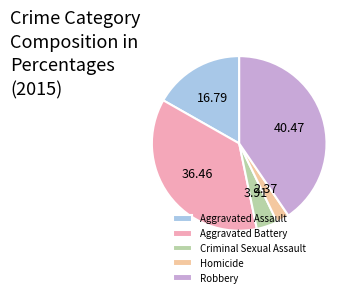

Approximately how many times larger is the value at Aggravated Assault compared to Aggravated Battery?

0.5